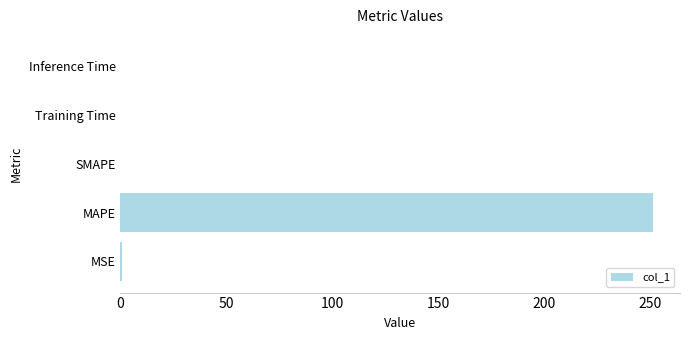

True or false: the data shows 0.0 at SMAPE.

True